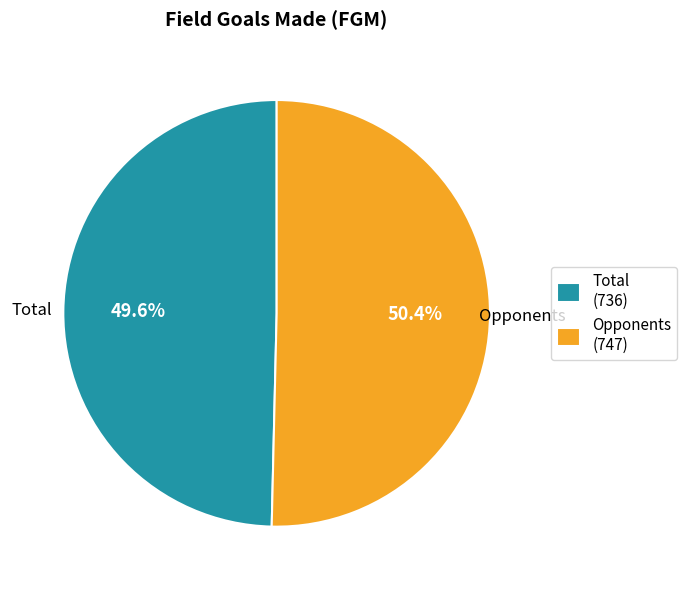

To the nearest percent, what is the difference between the largest and smallest slice percentages?

1%